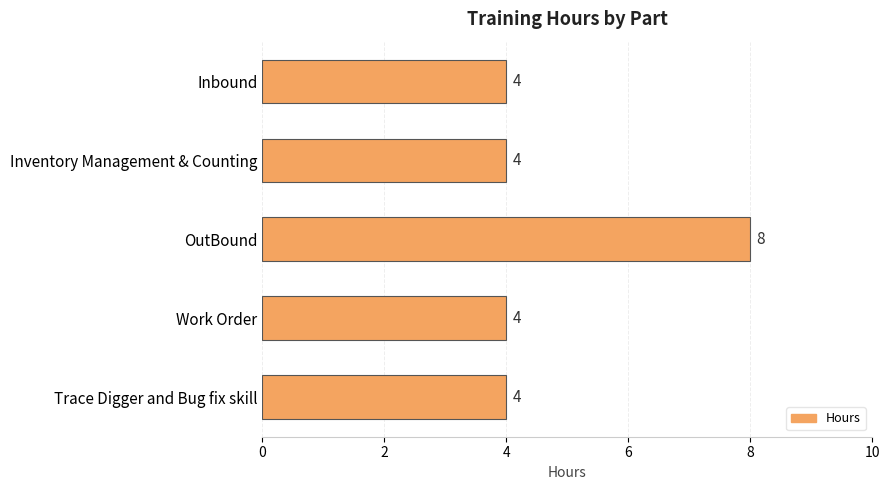

Between OutBound and Work Order, which is larger?

OutBound